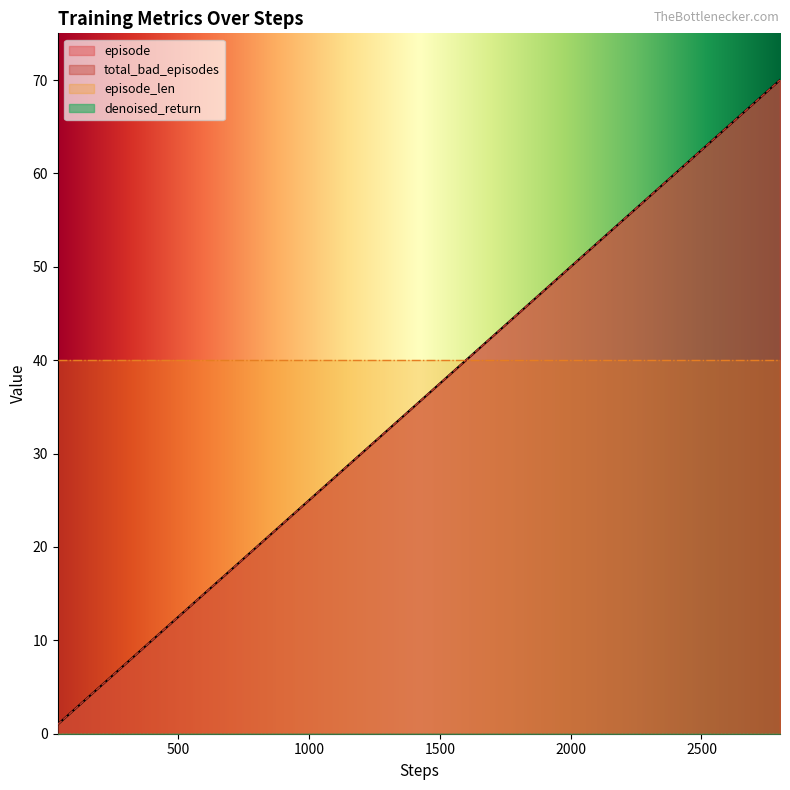

What is the value of the total_bad_episodes point at the 5th from the left?

5